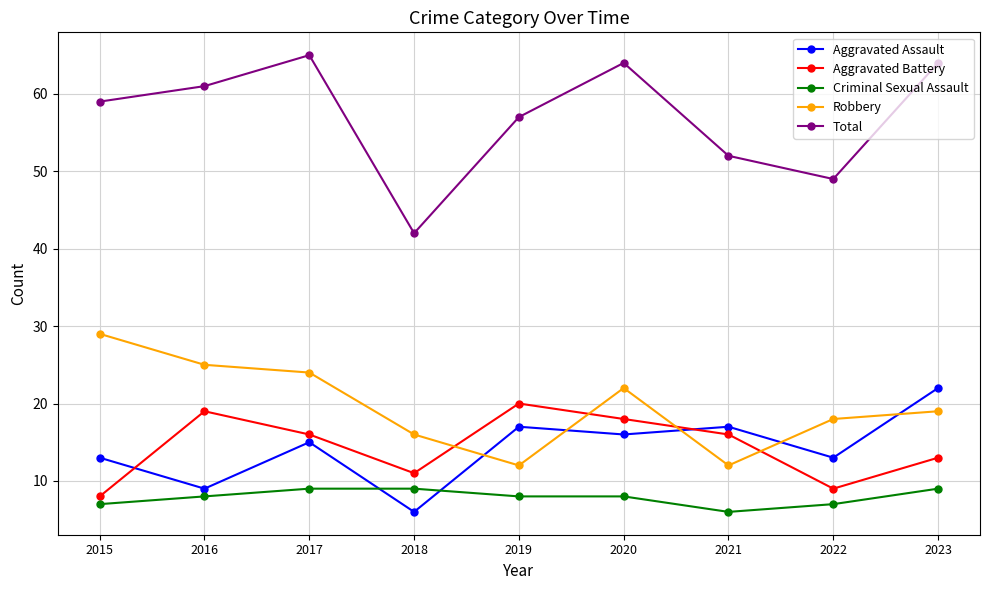

How many values in the Aggravated Assault series are below 15?

4